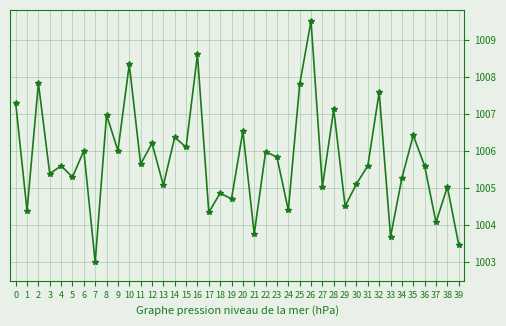

Reading right to left, list all the values displayed in this chart.

39=1003.5	38=1005.0	37=1004.1	36=1005.6	35=1006.4	34=1005.3	33=1003.7	32=1007.6	31=1005.6	30=1005.1	29=1004.5	28=1007.1	27=1005.0	26=1009.5	25=1007.8	24=1004.4	23=1005.8	22=1006.0	21=1003.8	20=1006.5	19=1004.7	18=1004.9	17=1004.3	16=1008.6	15=1006.1	14=1006.4	13=1005.1	12=1006.2	11=1005.6	10=1008.3	9=1006.0	8=1007.0	7=1003.0	6=1006.0	5=1005.3	4=1005.6	3=1005.4	2=1007.8	1=1004.4	0=1007.3